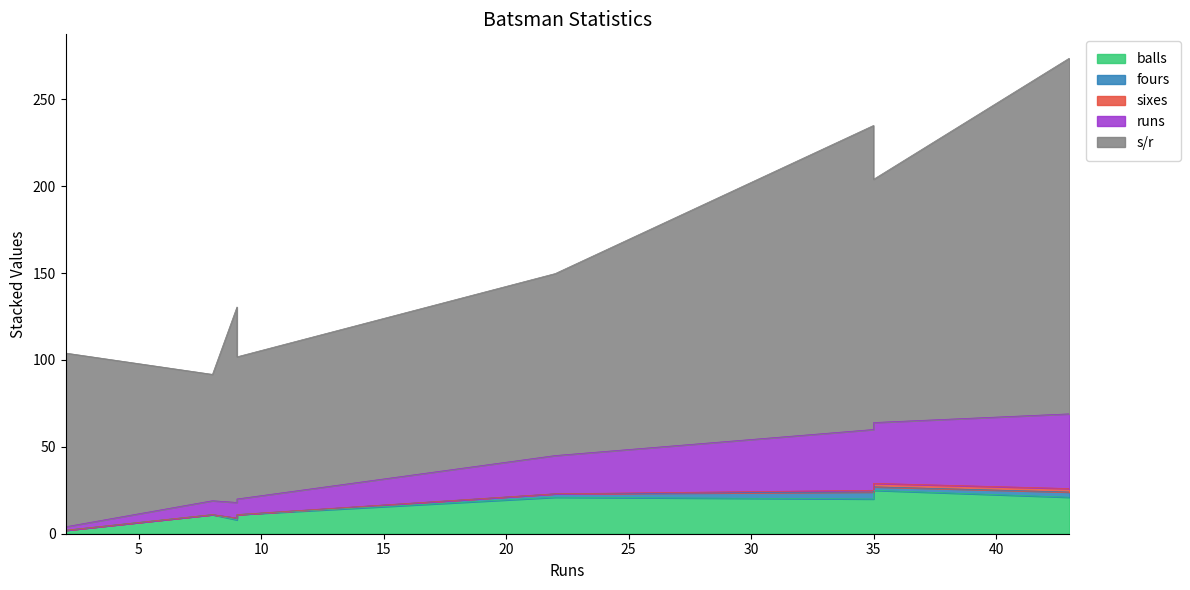

How many lines are shown in the chart?

5